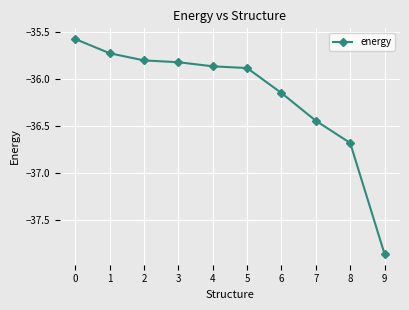

What is the value of the 2nd point from the left?

-35.7